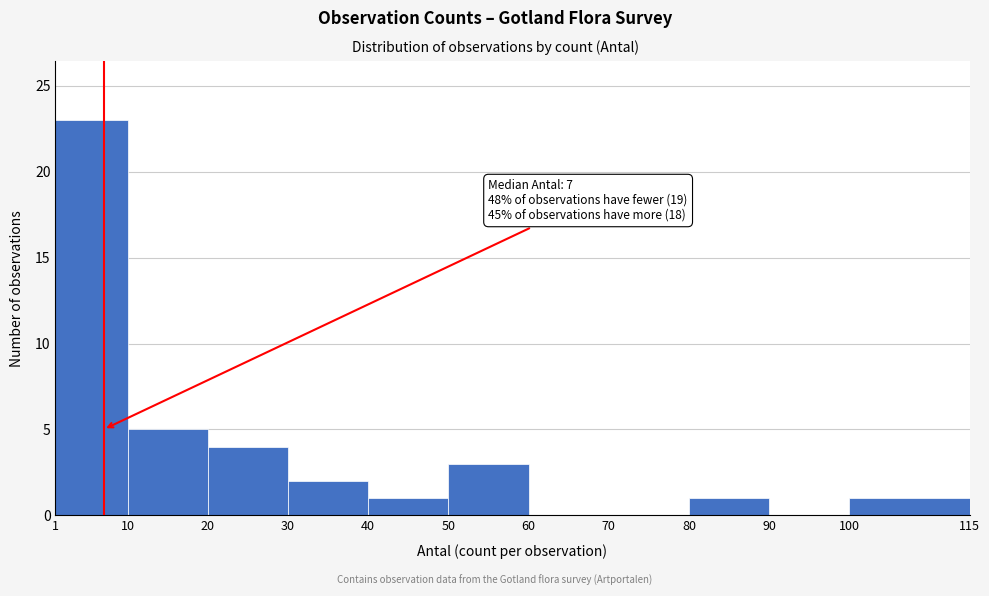

Which range on the x-axis has the tallest bar?

1 to 10